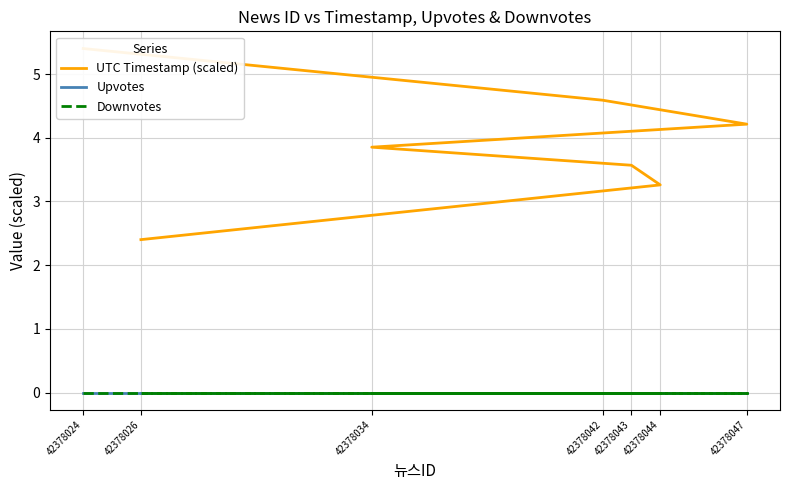

Which category has the highest value in the Downvotes series?

42378024